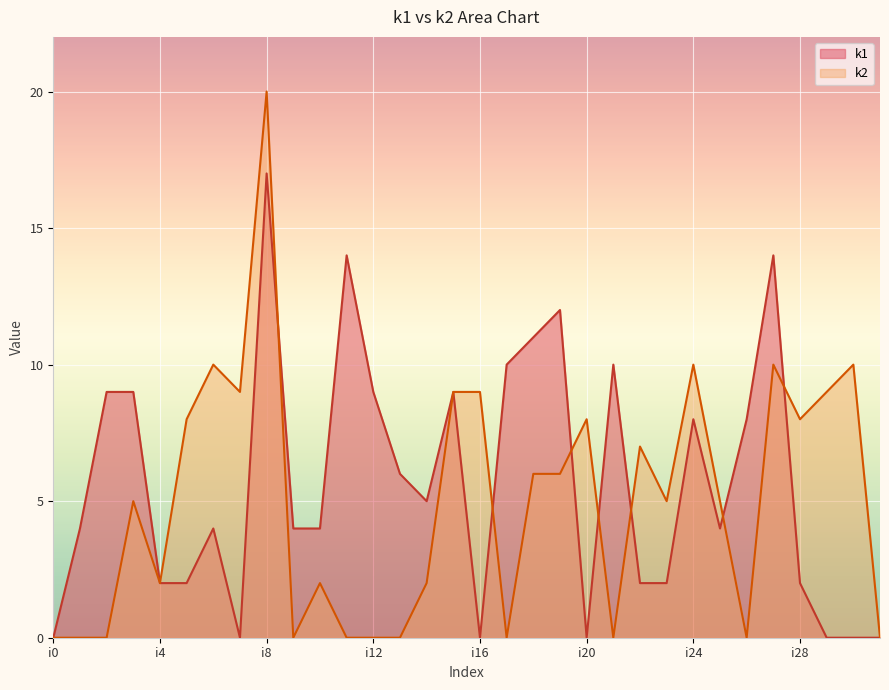

Reading left to right, what are all the values shown in this chart?

k1: i0=0	i1=4	i2=9	i3=9	i4=2	i5=2	i6=4	i7=0	i8=17	i9=4	i10=4	i11=14	i12=9	i13=6	i14=5	i15=9	i16=0	i17=10	i18=11	i19=12	i20=0	i21=10	i22=2	i23=2	i24=8	i25=4	i26=8	i27=14	i28=2	i29=0	i30=0	i31=0
k2: i0=0	i1=0	i2=0	i3=5	i4=2	i5=8	i6=10	i7=9	i8=20	i9=0	i10=2	i11=0	i12=0	i13=0	i14=2	i15=9	i16=9	i17=0	i18=6	i19=6	i20=8	i21=0	i22=7	i23=5	i24=10	i25=5	i26=0	i27=10	i28=8	i29=9	i30=10	i31=0